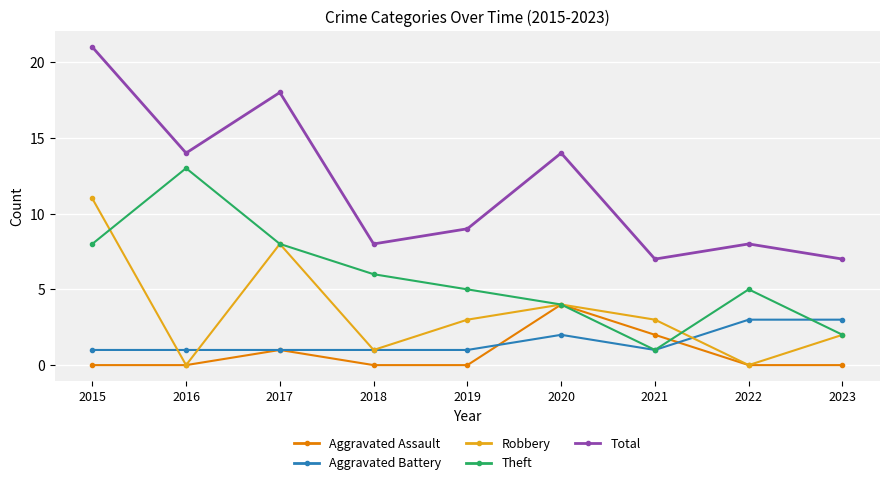

Reading left to right, transcribe all the data shown in this chart.

Aggravated Assault: 0	0	1	0	0	4	2	0	0
Aggravated Battery: 1	1	1	1	1	2	1	3	3
Robbery: 11	0	8	1	3	4	3	0	2
Theft: 8	13	8	6	5	4	1	5	2
Total: 21	14	18	8	9	14	7	8	7